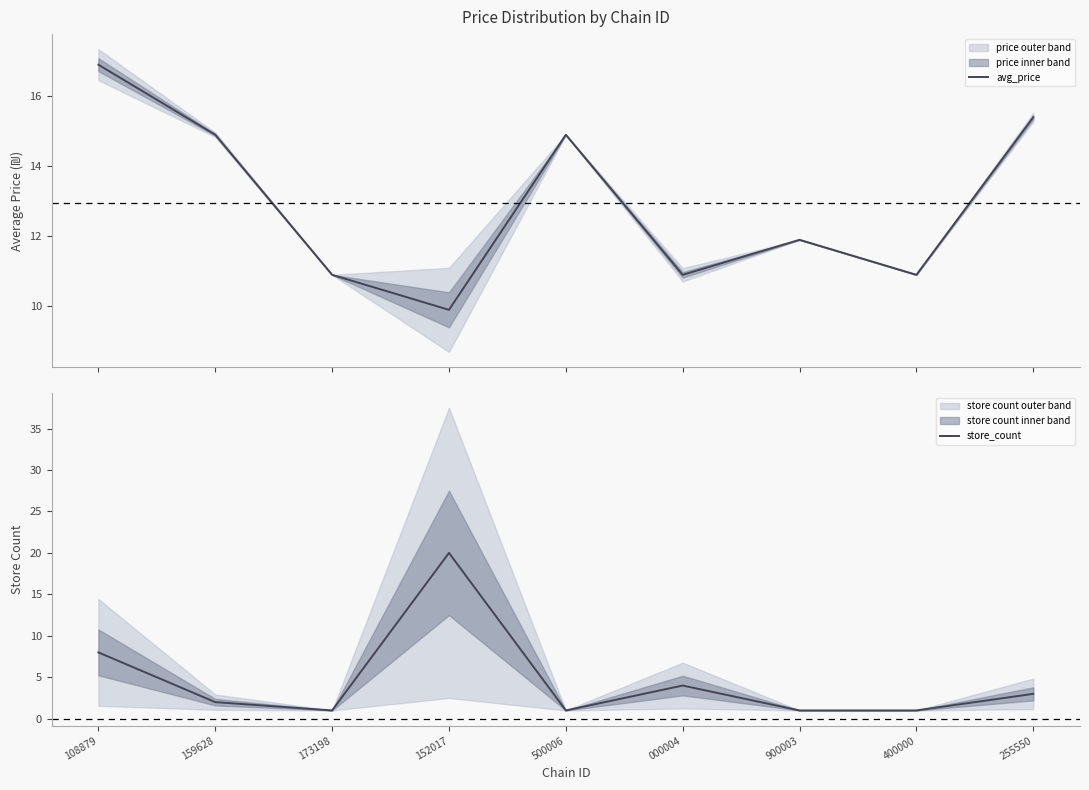

Which series has the largest total across all categories?

avg_price